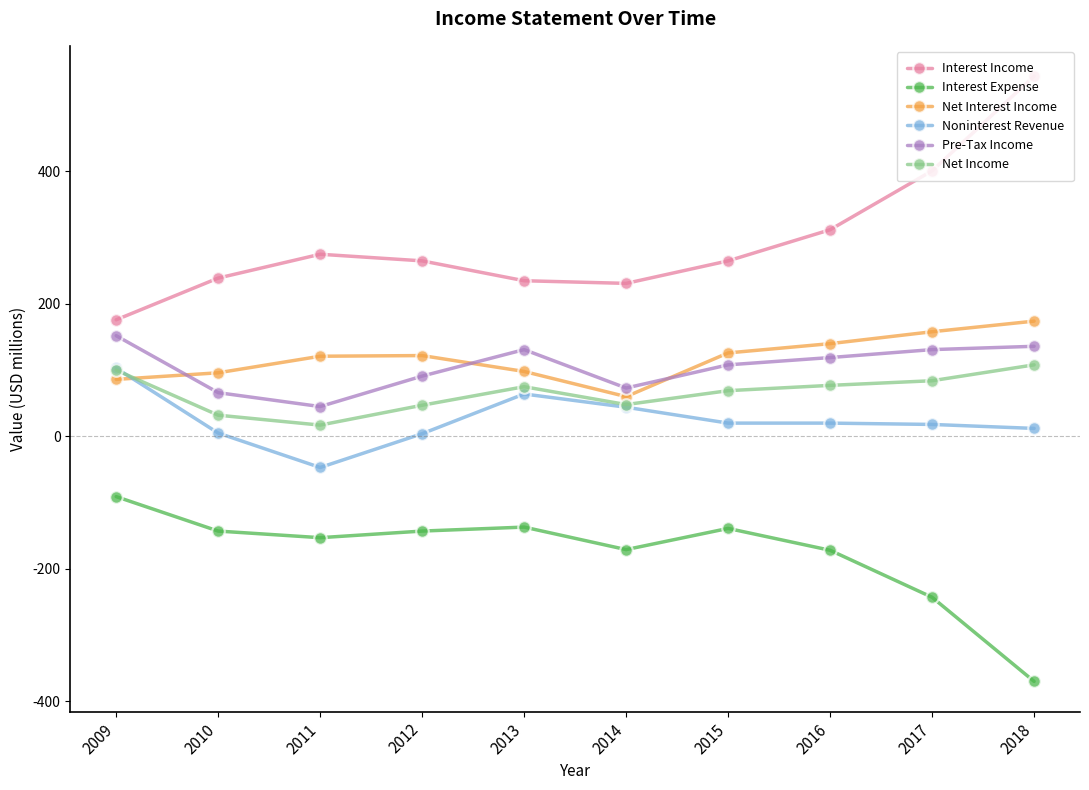

True or false: Interest Expense and Interest Income intersect in this chart.

False